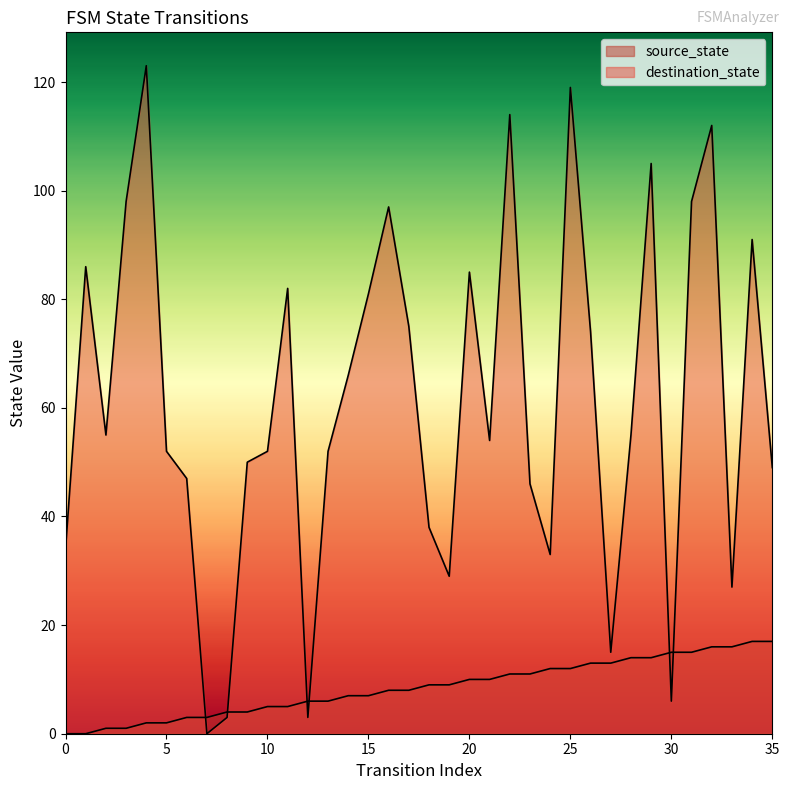

Rank the categories by source_state value from lowest to highest.

0, 1, 2, 3, 4, 5, 6, 7, 8, 9, 10, 11, 12, 13, 14, 15, 16, 17, 18, 19, 20, 21, 22, 23, 24, 25, 26, 27, 28, 29, 30, 31, 32, 33, 34, 35